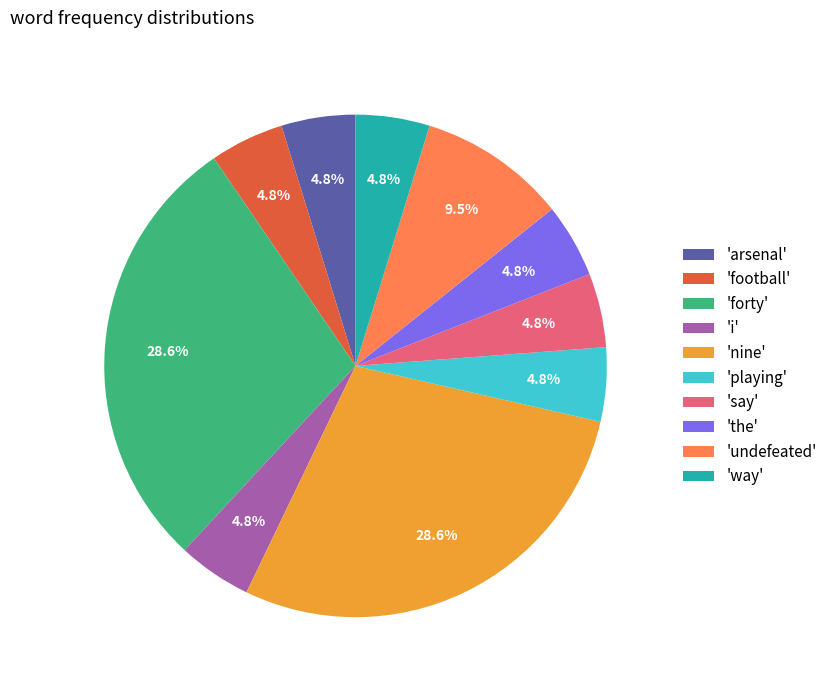

What is the ratio of the value at 'nine' to the value at 'the'?

6.0